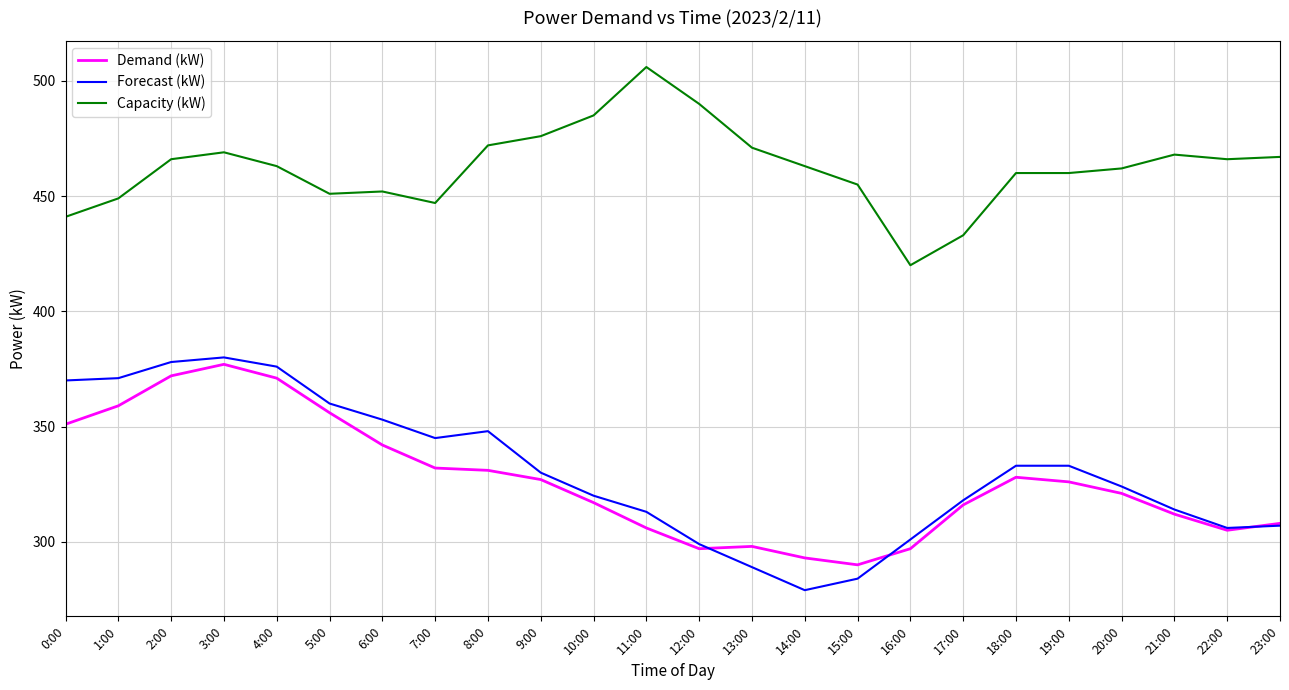

True or false: Capacity (kW) has a value of 639 at 6:00.

False